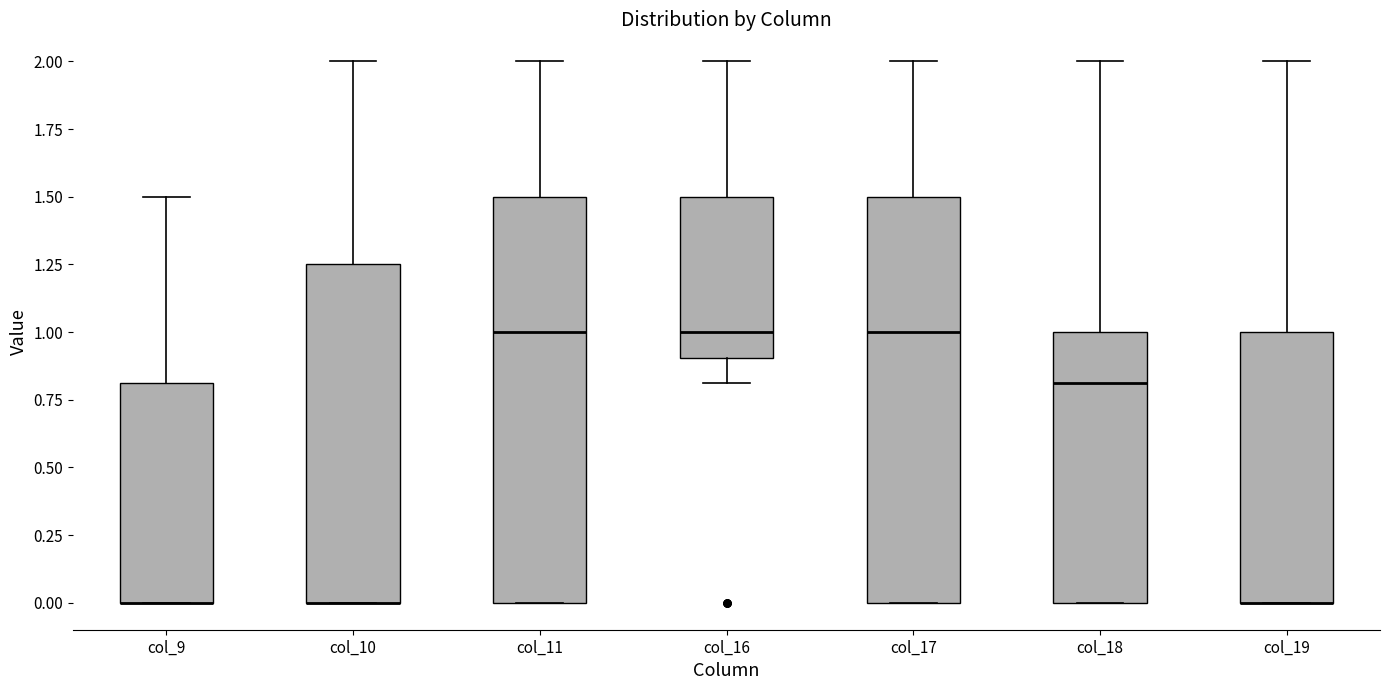

Where does the upper whisker of the box for col_11 end on the y-axis? The values are not printed on the chart, so give them approximately, as read against the axis.

2.00